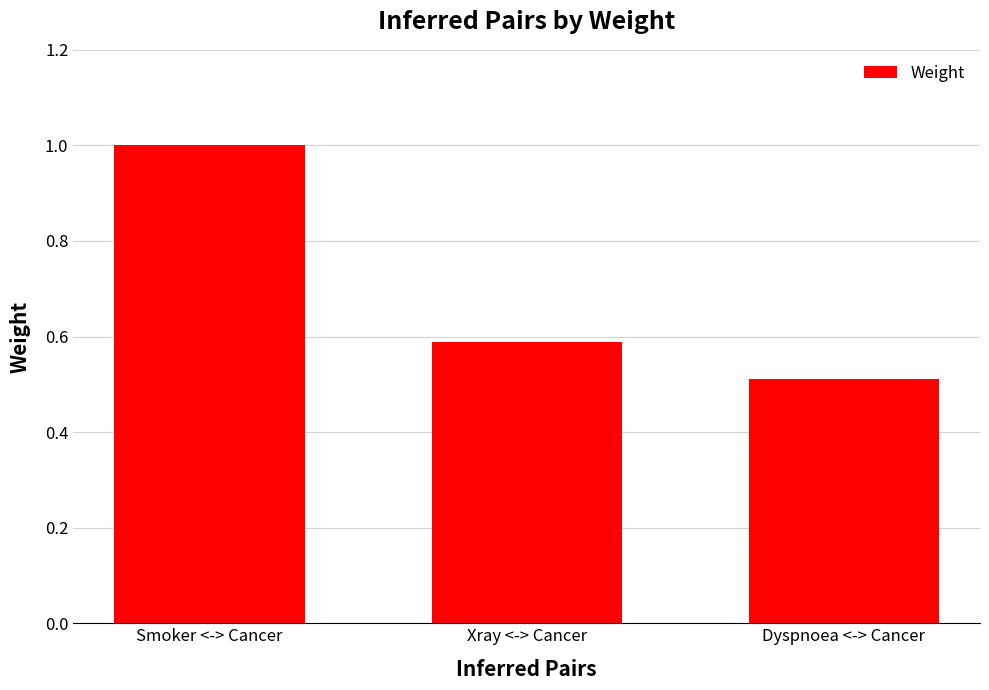

List the labels in order of value, largest first.

Smoker <-> Cancer, Xray <-> Cancer, Dyspnoea <-> Cancer